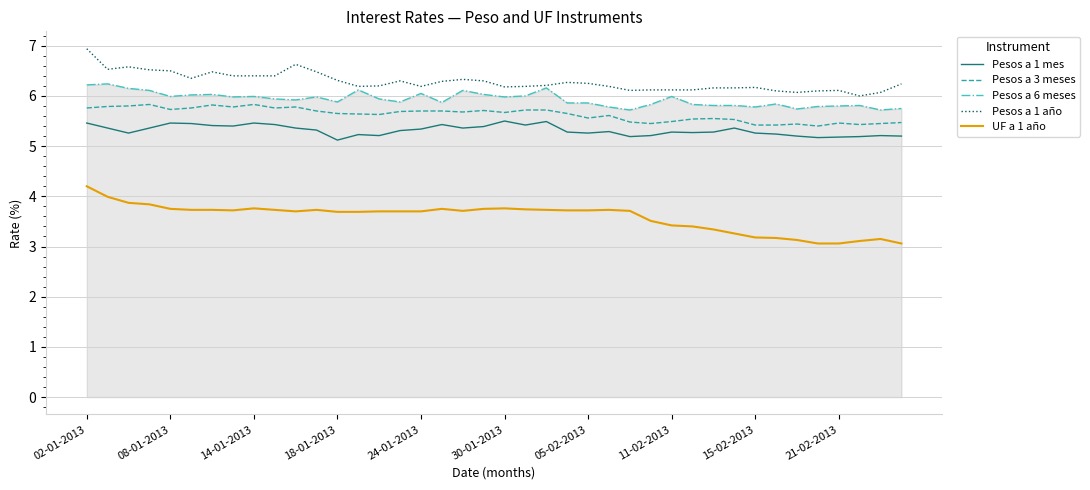

True or false: Pesos a 3 meses and Pesos a 1 año cross at least once.

False